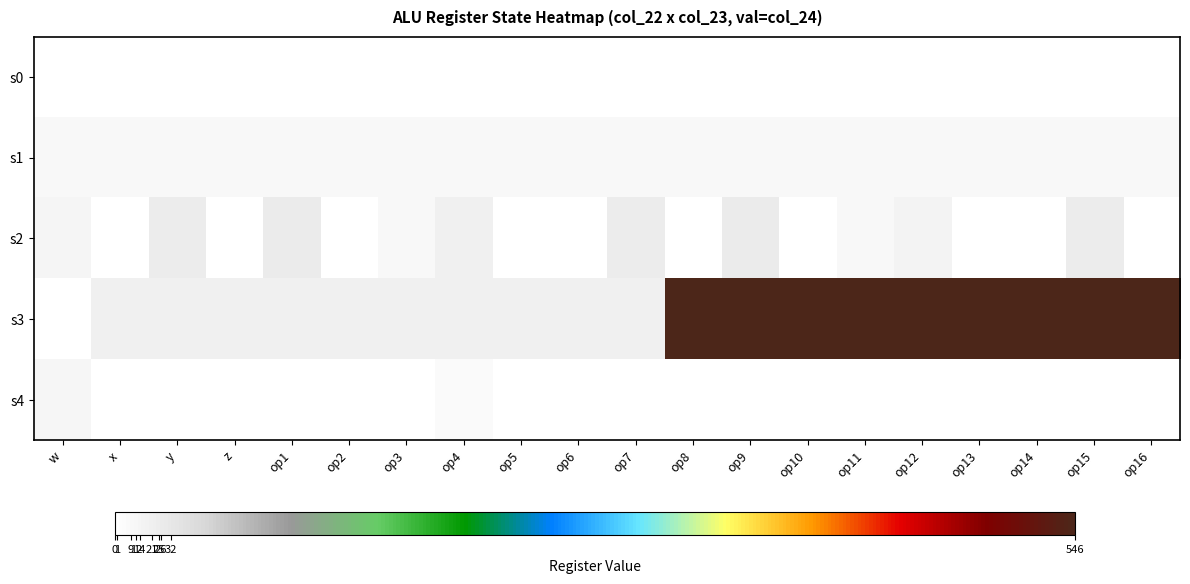

At op14, list the series in order from smallest to largest.

s0, s4, s2, s1, s3